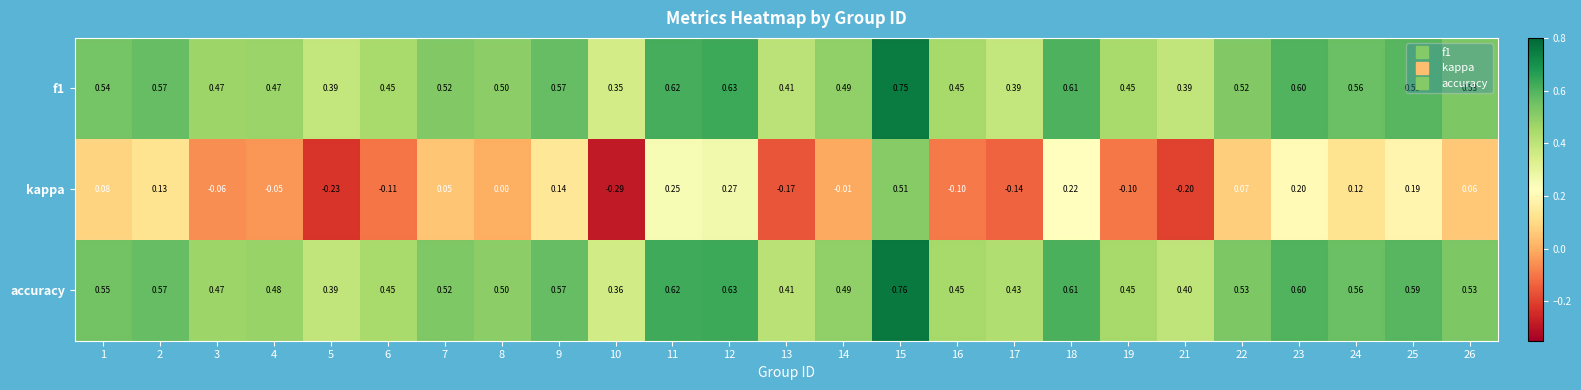

Which series has the widest spread of values?

kappa